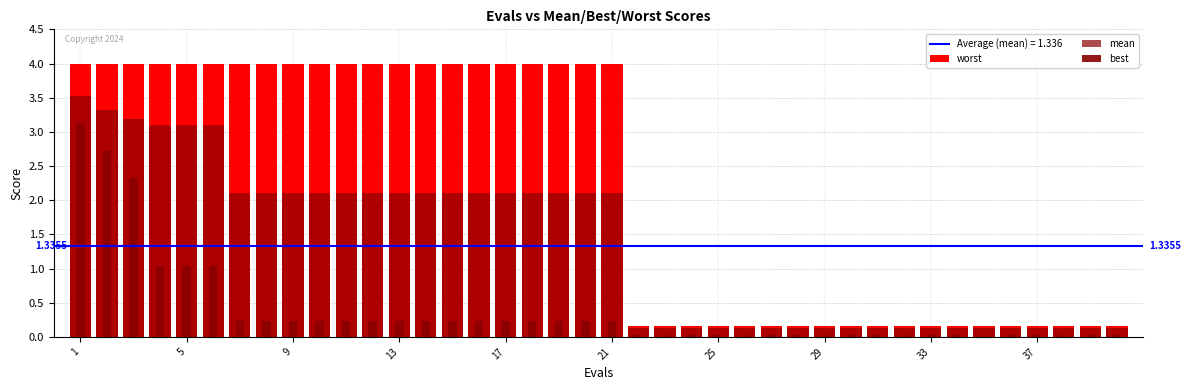

What are all the series names shown in the legend?

worst, mean, best